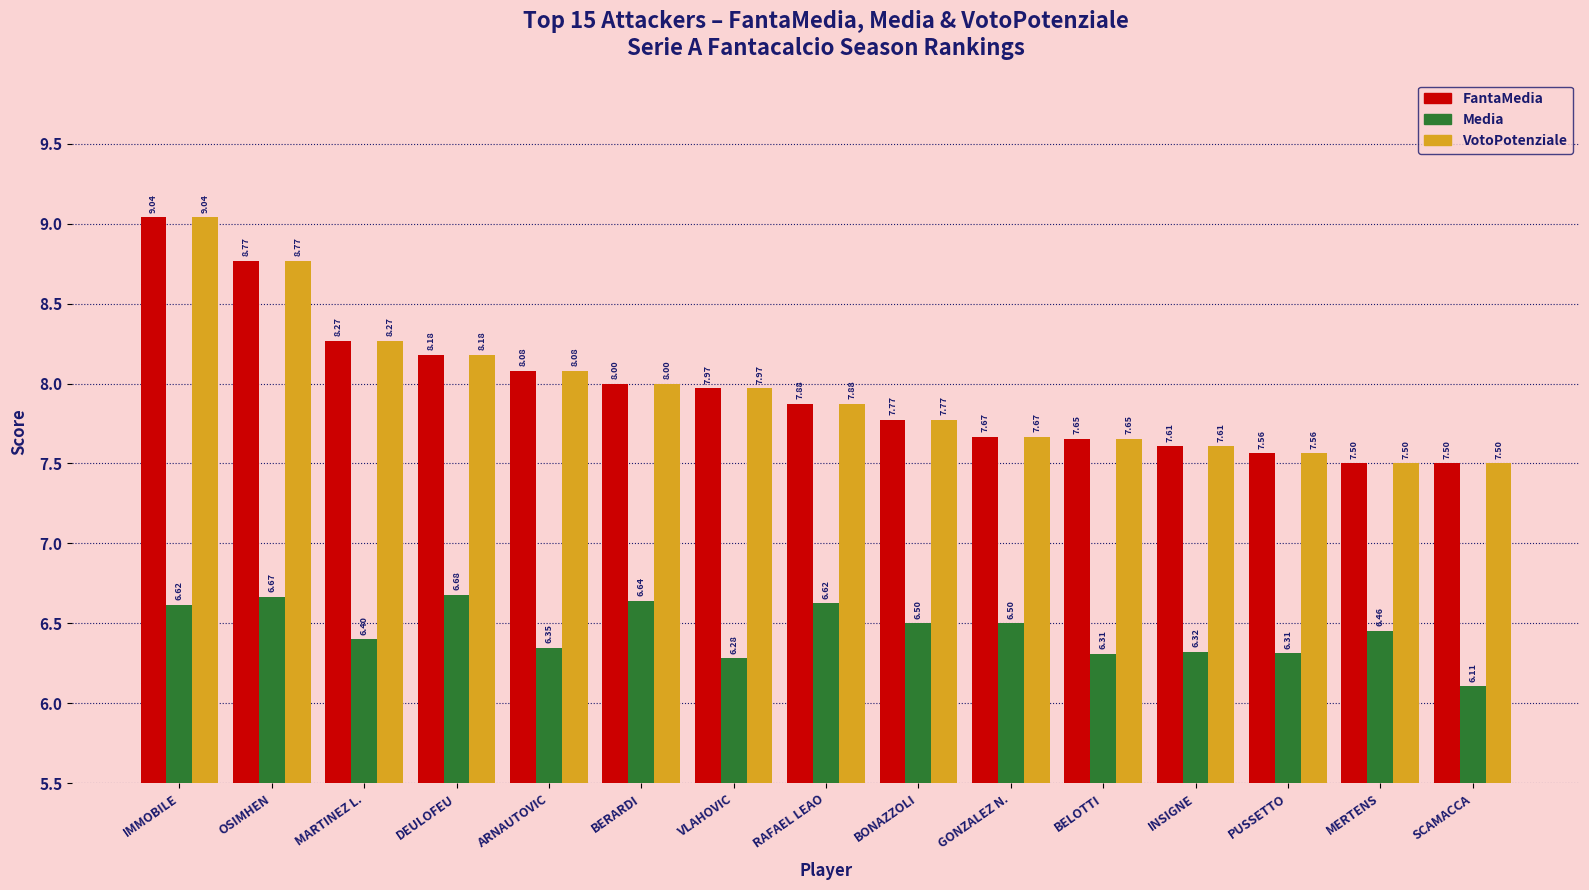

What is the spread (max minus min) of values at GONZALEZ N.?

1.2